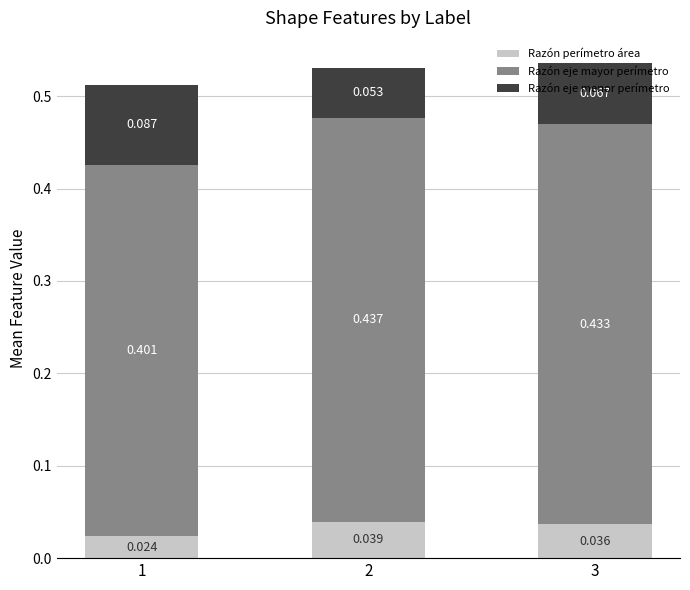

The Razón eje menor perímetro series shows 0.1 at 2. True or false?

True